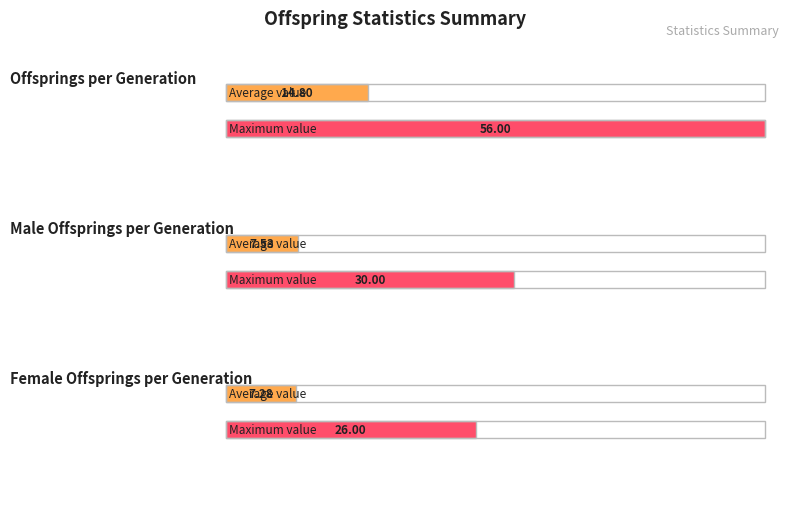

What are all the series names shown in the legend?

offsprings_per_generation, male_offsprings_per_generation, female_offsprings_per_generation